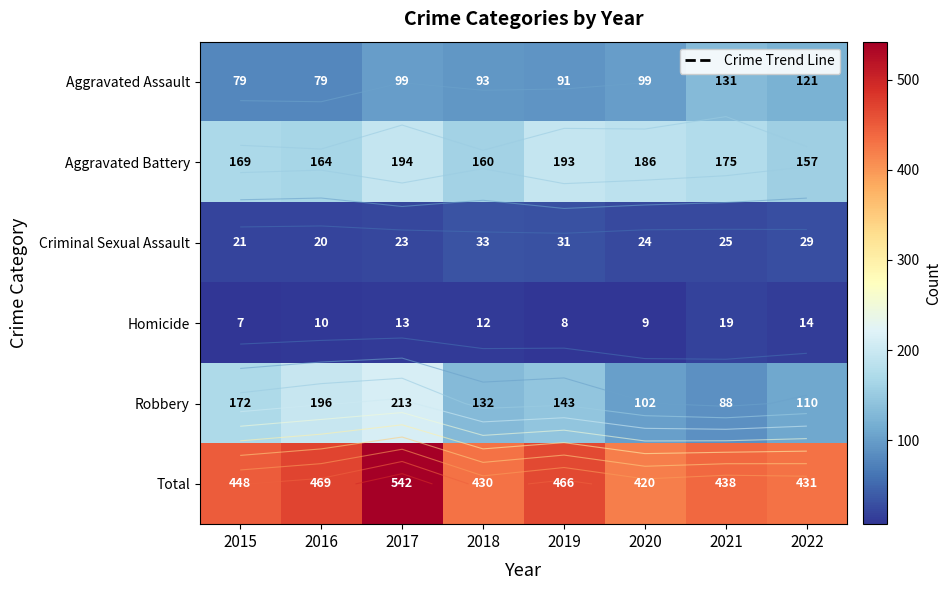

What is the highest value of the Robbery series?

213